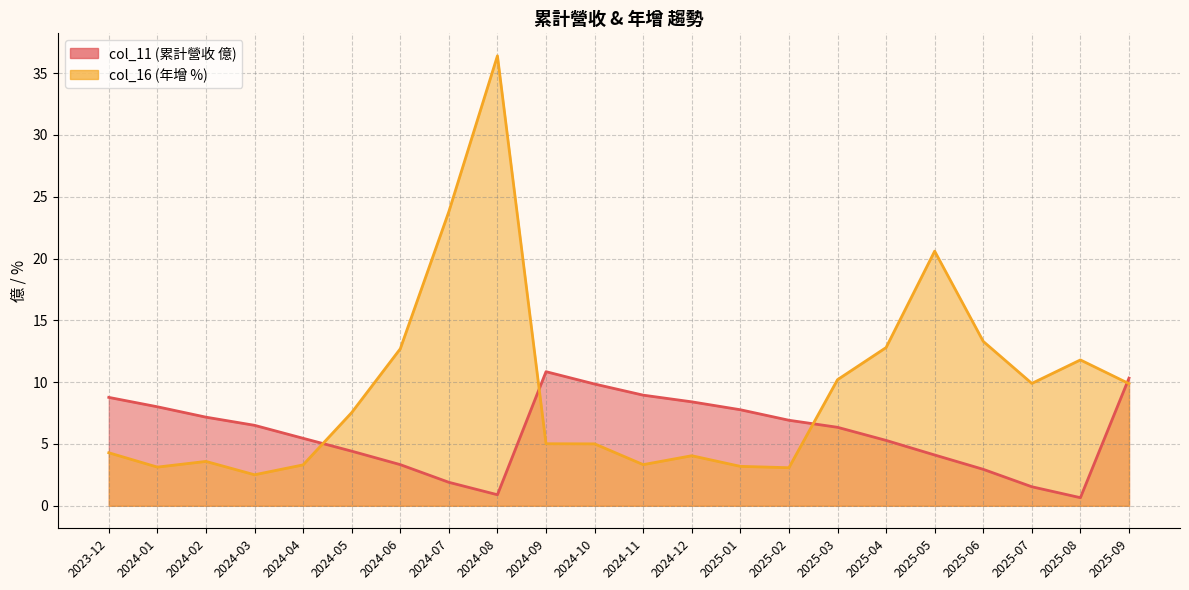

True or false: col_11 has a value of 11.7 at 2025-02.

False